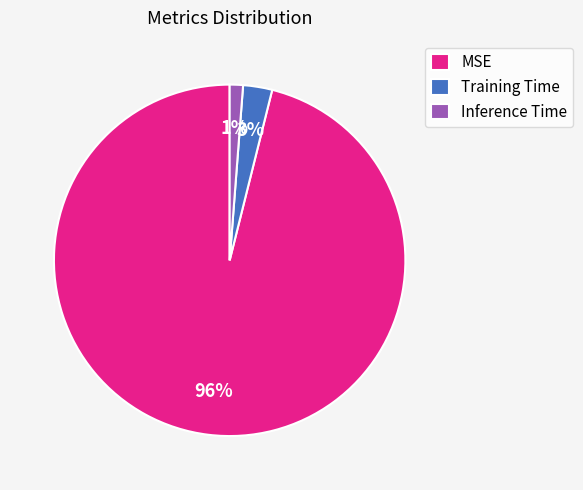

The MSE slice represents 96% of the pie. True or false?

True